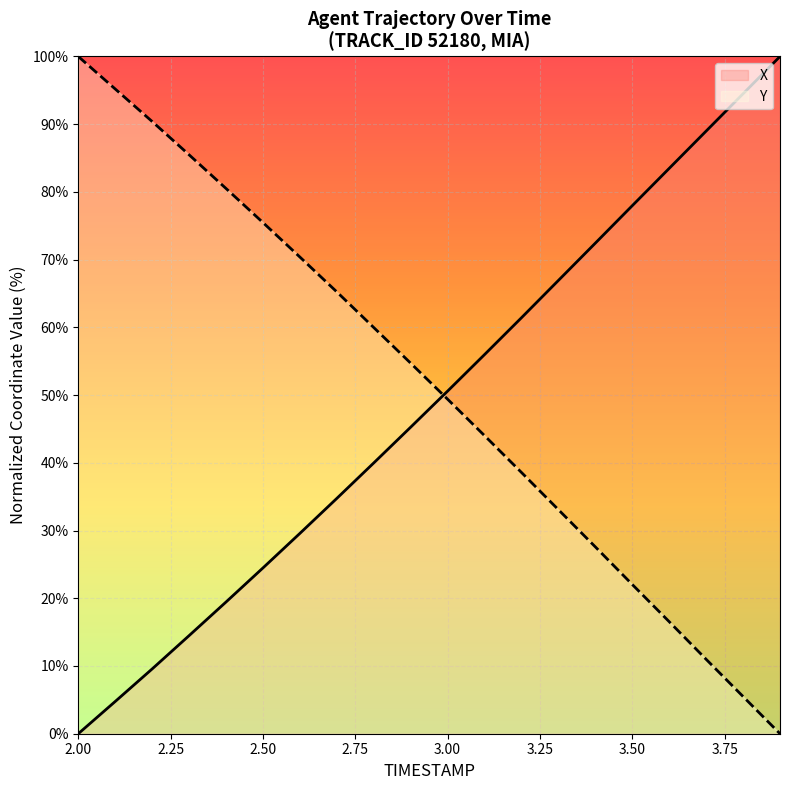

True or false: X has more than 0 points higher than both neighbors.

False